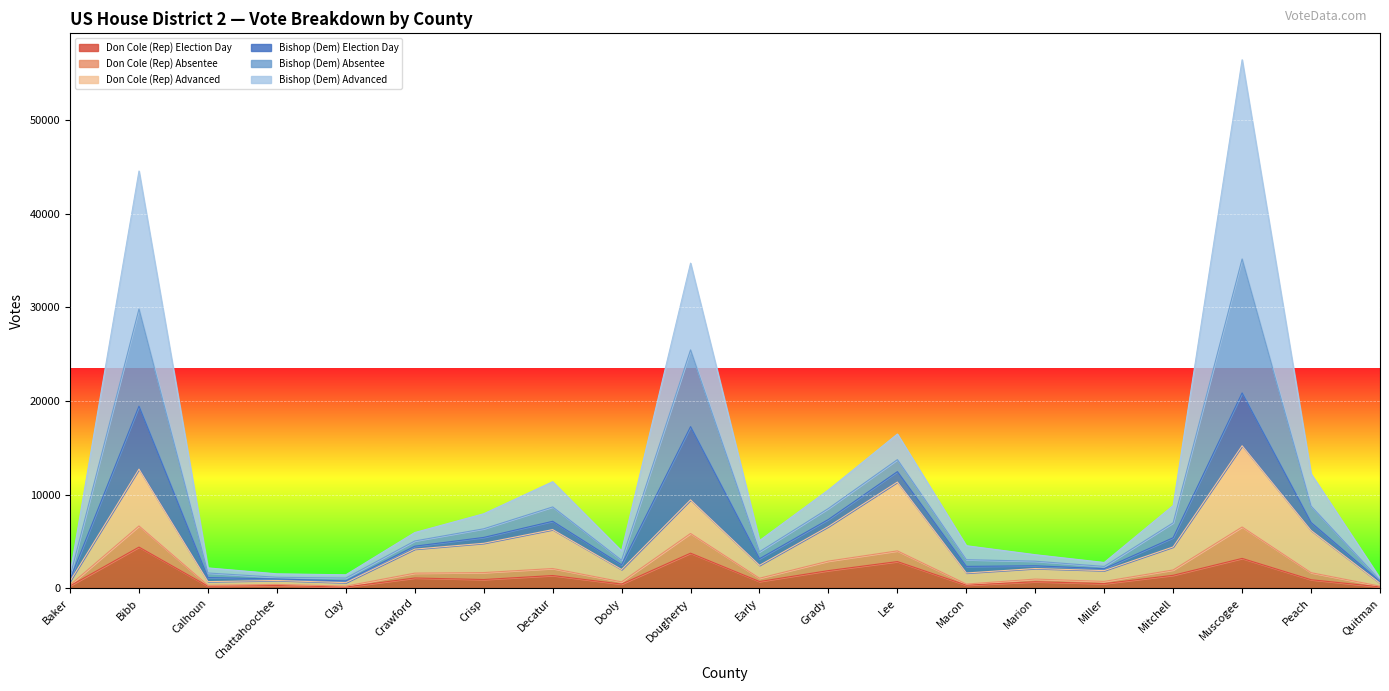

True or false: Don Cole (Rep) Election Day and Don Cole (Rep) Absentee intersect in this chart.

False